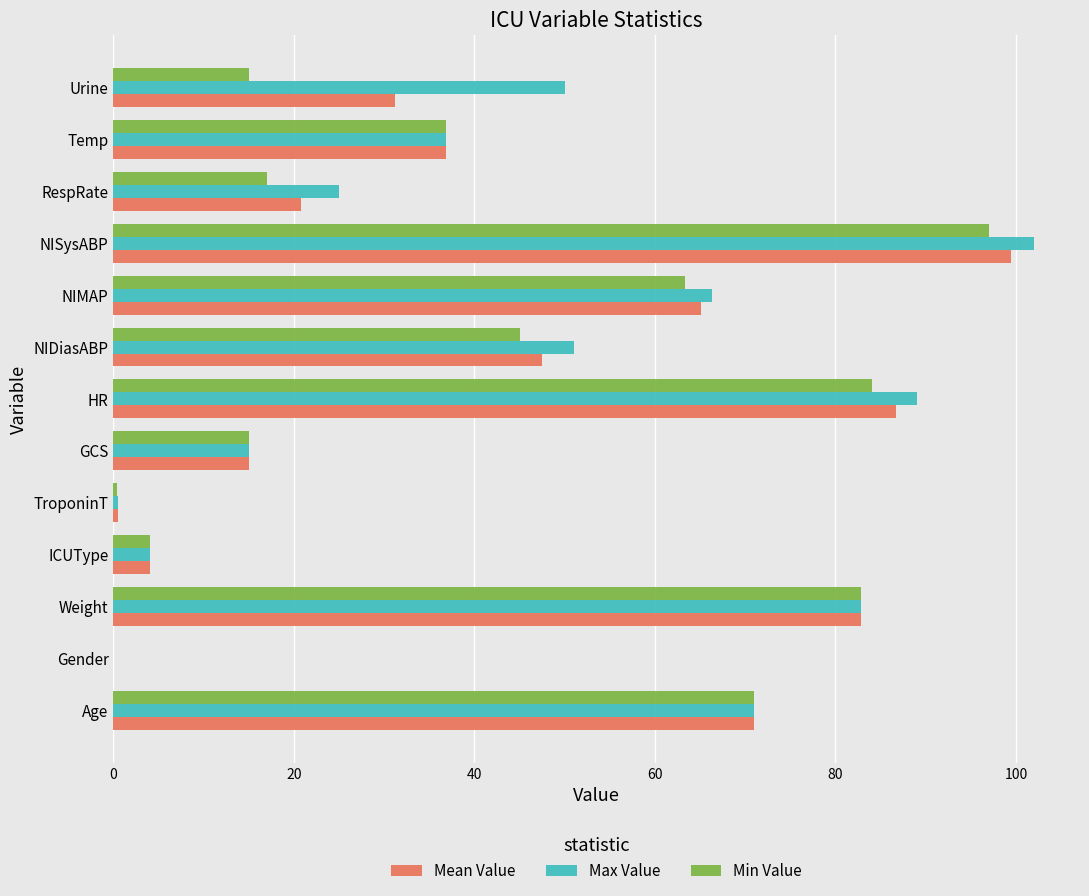

At which category is the sum across all series the highest?

NISysABP